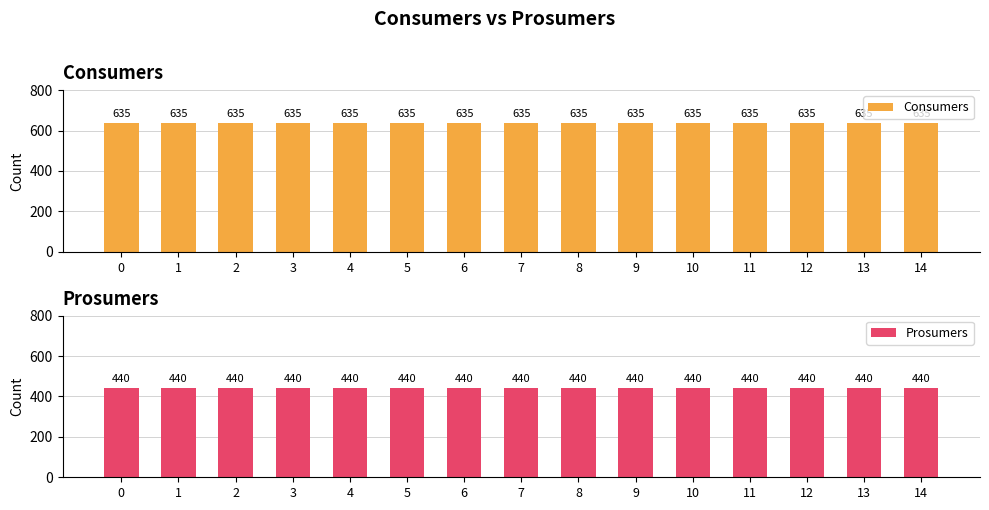

True or false: Prosumers has a value of 440 at 5.

True